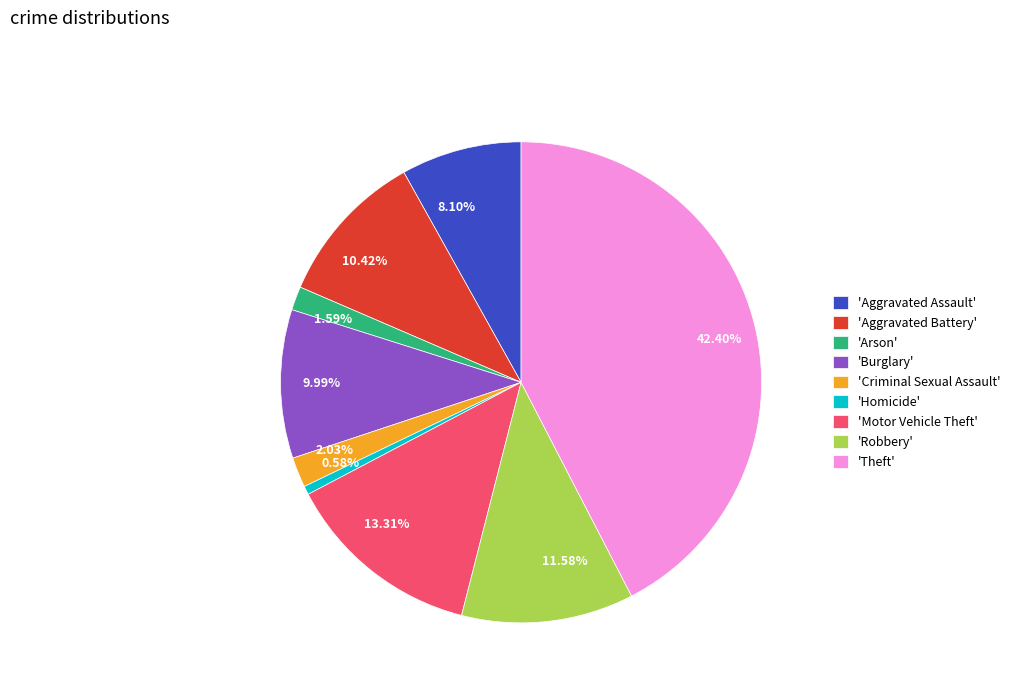

Does any single category account for the majority?

No